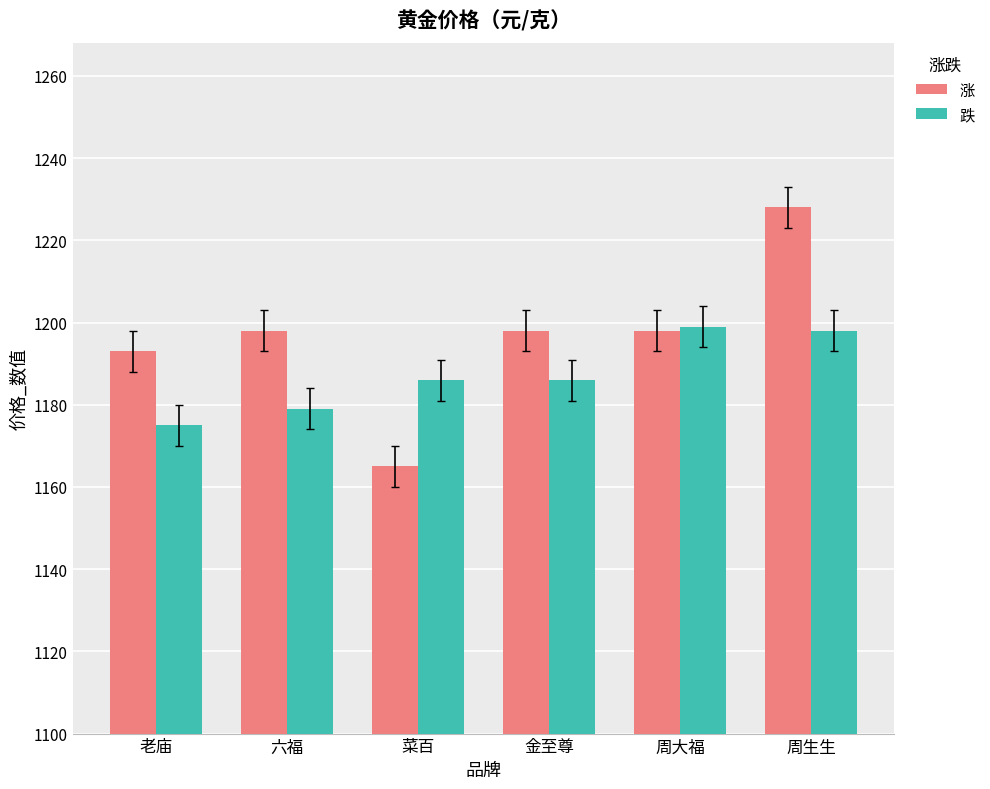

What is the approximate value of 跌 at 菜百, to the nearest 5?

1185